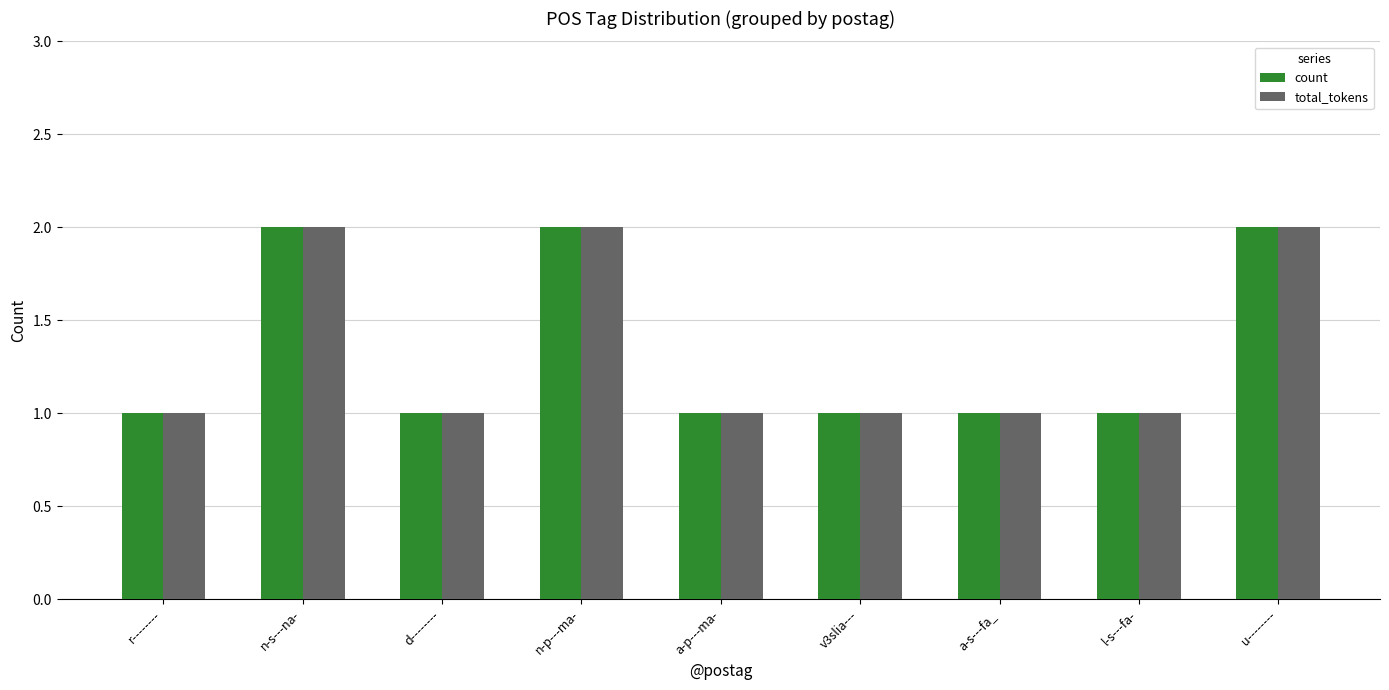

True or false: count has a value of 1 at l-s---fa-.

True